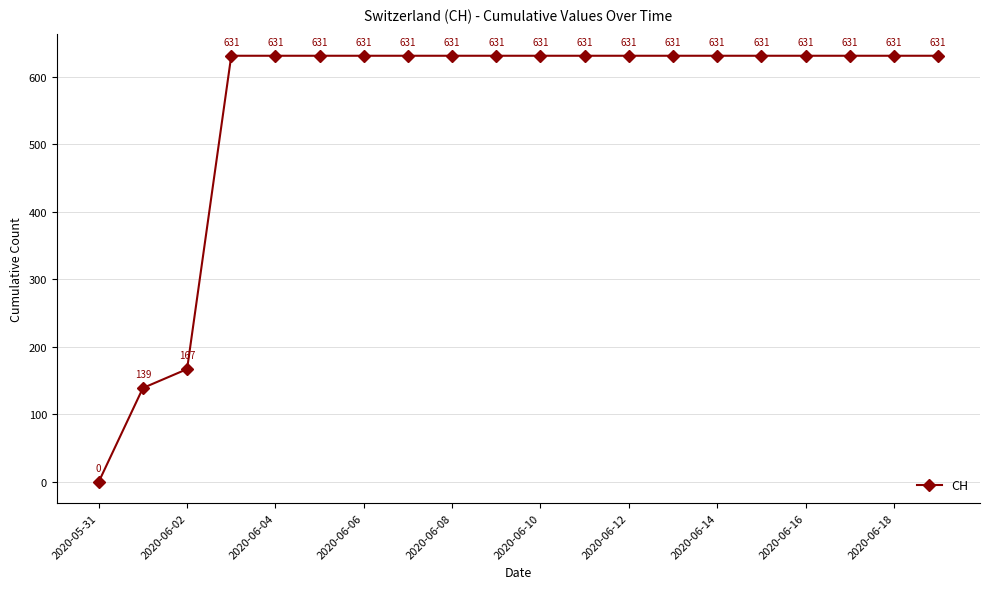

What is the difference between the maximum and minimum values?

631